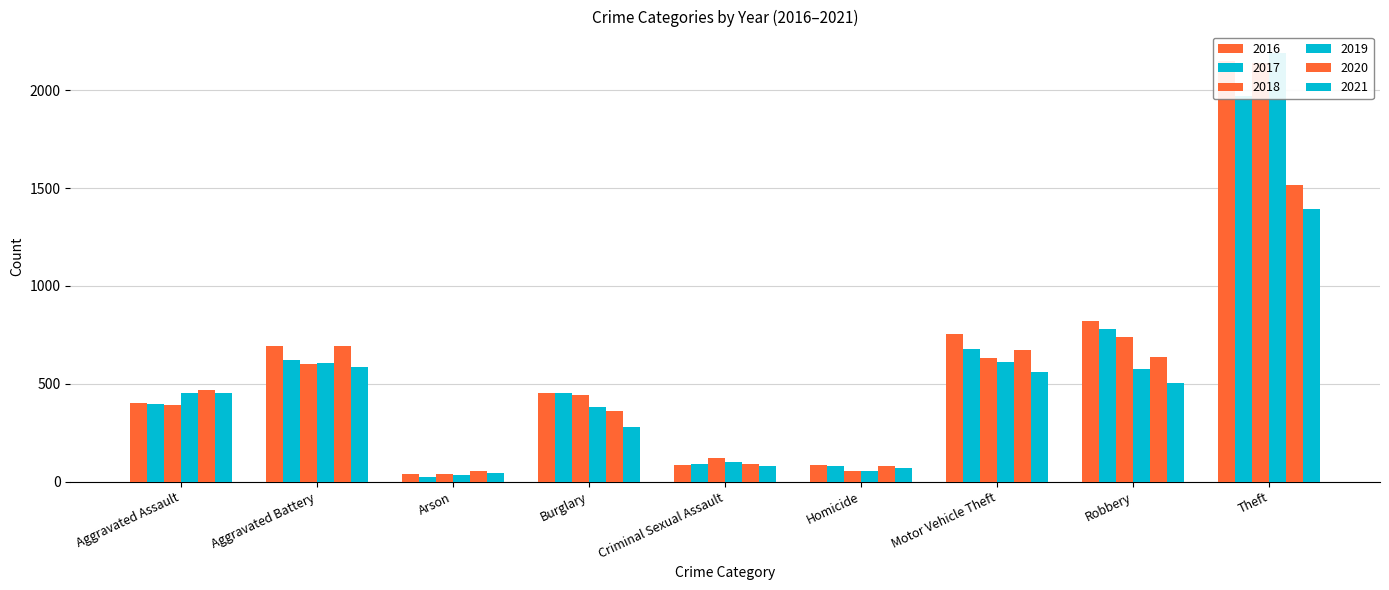

True or false: 2016 has a value of 402 at Aggravated Assault.

True